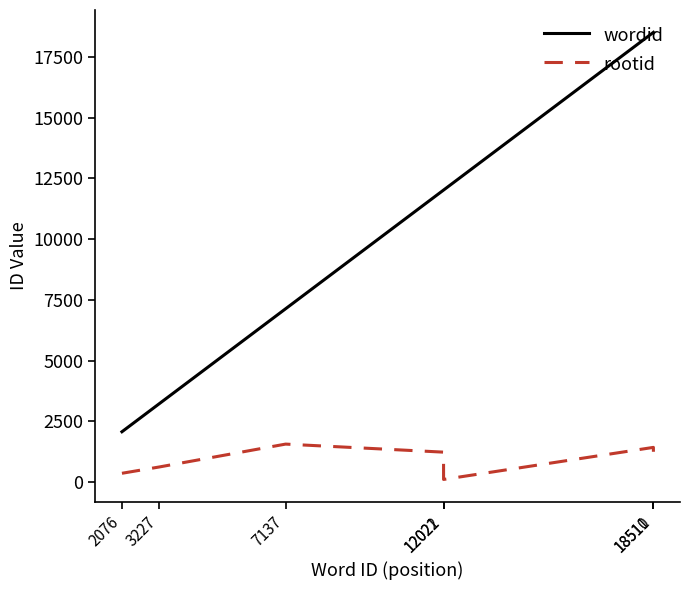

What is the sum of all wordid values?

73504